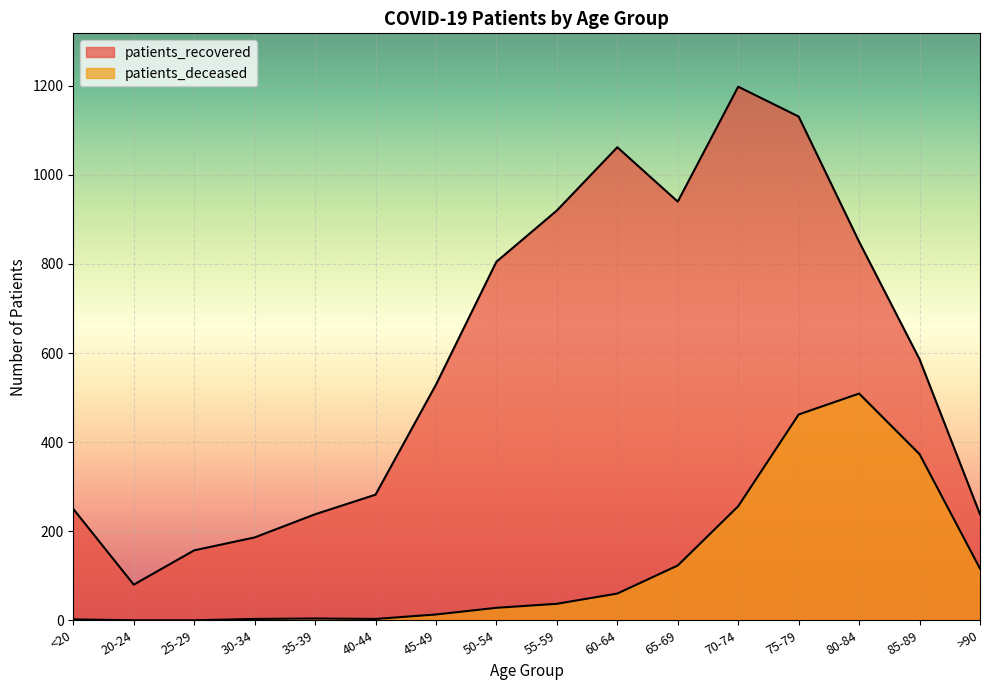

Where is patients_deceased nearest to the value 254?

70-74